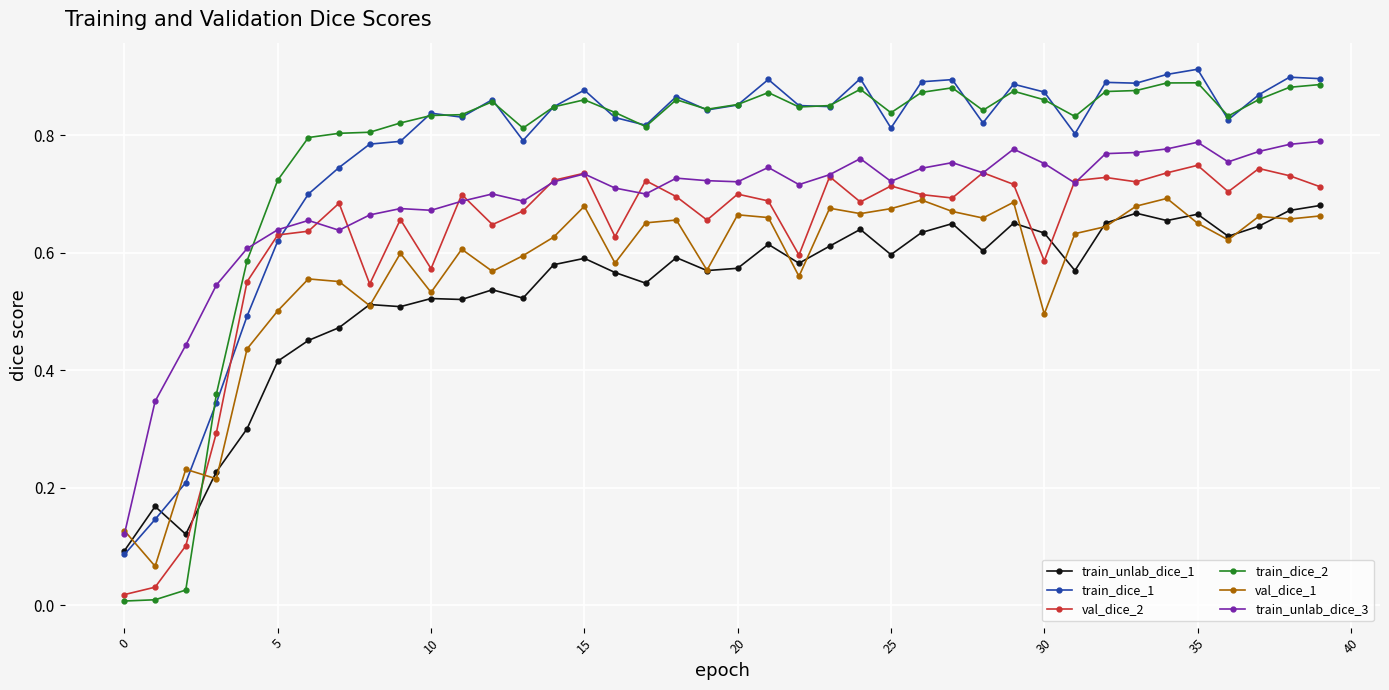

Count the number of data series in this chart.

6